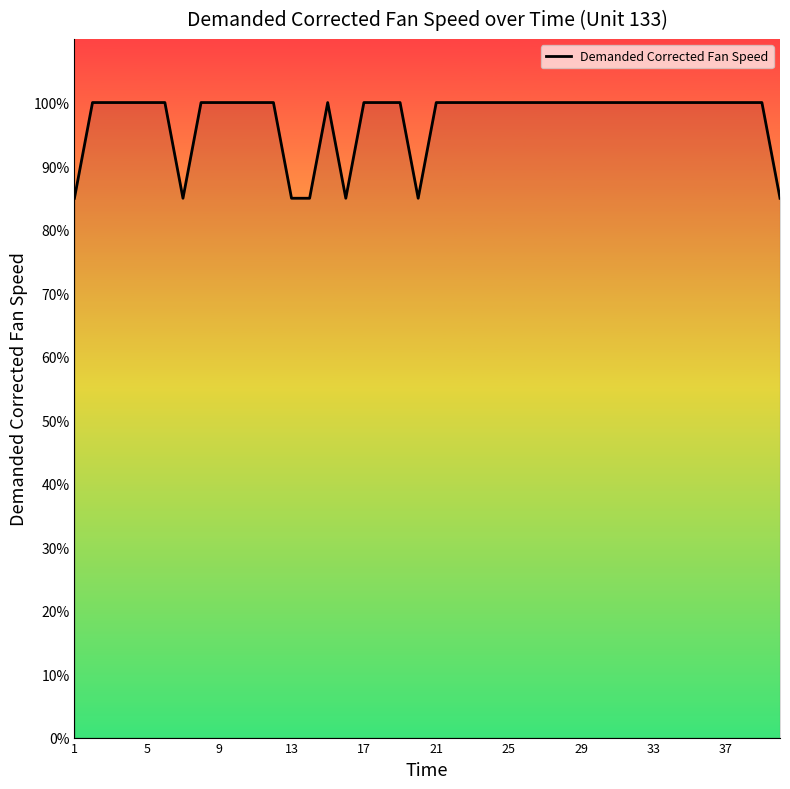

What is the minimum value shown in the chart?

84.9